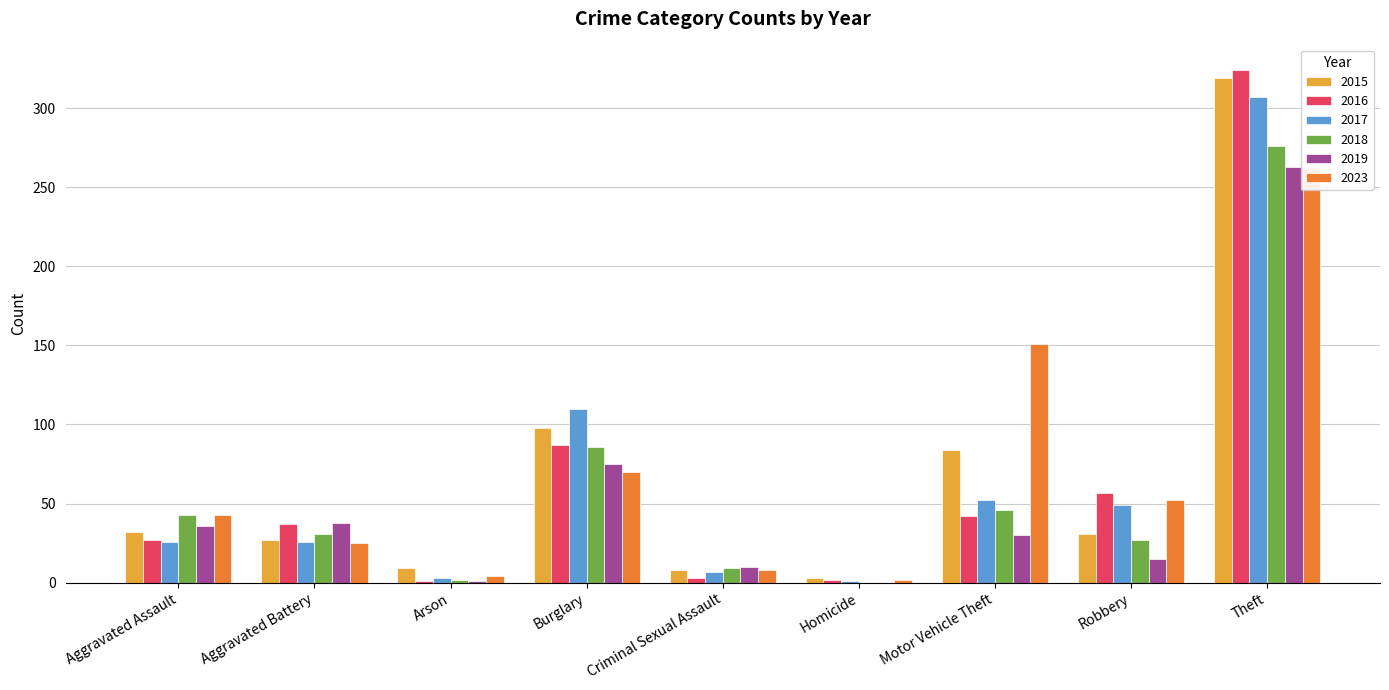

At Robbery, list the series in order from largest to smallest.

2016, 2023, 2017, 2015, 2018, 2019